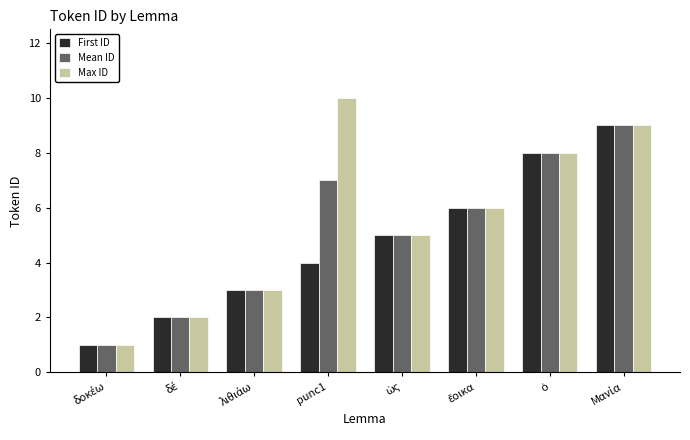

What is the value of the Max ID bar at the 8th from the left?

9